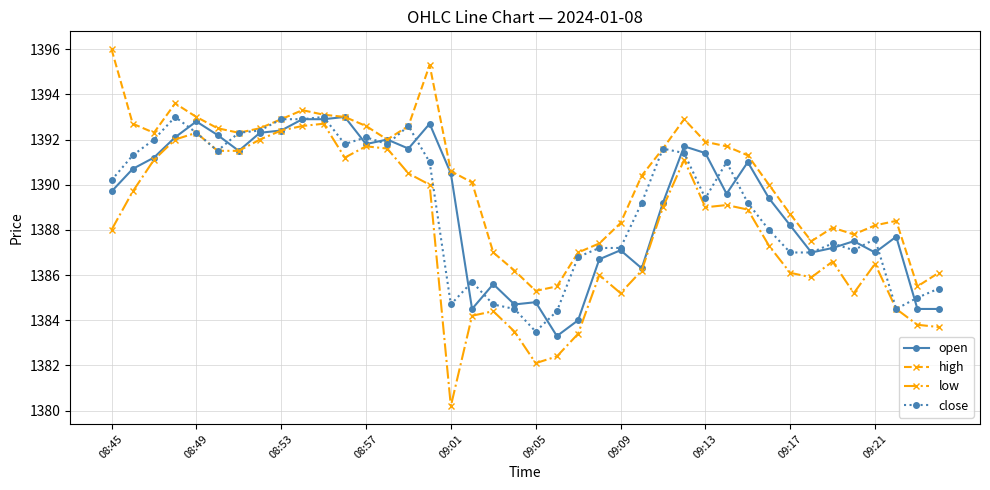

True or false: high and low cross at least once.

False